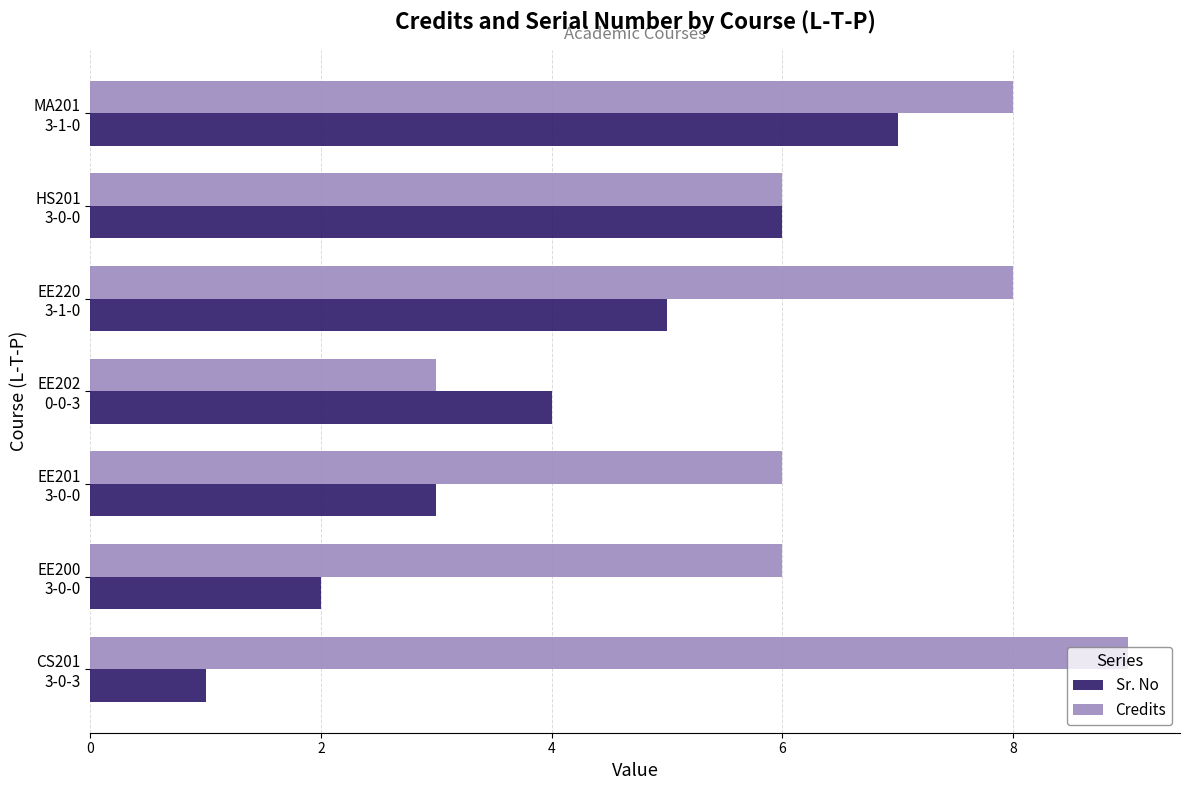

Which series has the largest total across all categories?

Credits